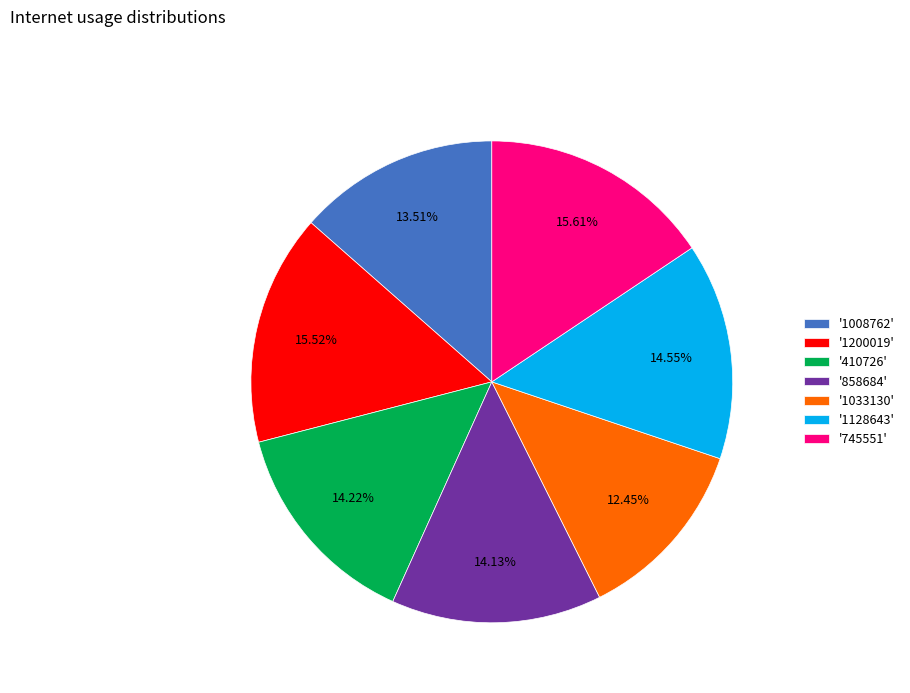

How many segments does this pie chart have?

7